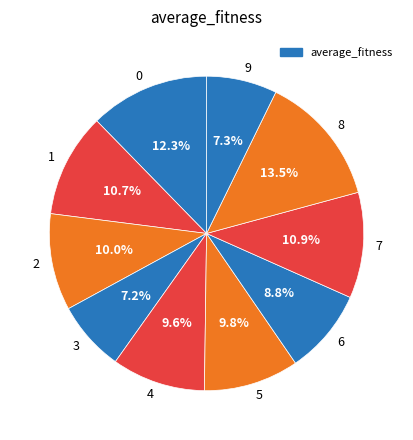

What is the largest slice in the pie chart?

8